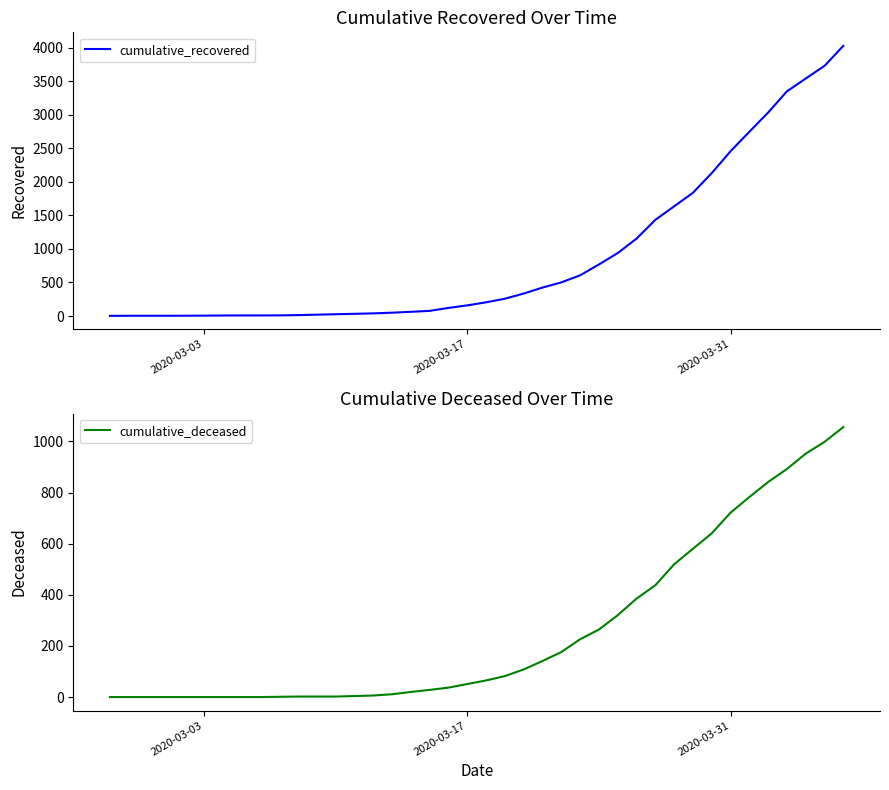

Reading right to left, extract all data points from this chart.

cumulative_recovered: 4026	3728	3539	3348	3032	2745	2455	2129	1836	1634	1433	1153	938	768	607	501	424	335	258	204	159	121	77	63	50	40	33	27	20	14	10	9	9	8	6	5	4	4	4	3
cumulative_deceased: 1056	998	952	892	841	782	721	640	580	519	437	385	320	264	226	176	141	108	82	65	51	37	28	20	11	6	4	2	2	2	1	0	0	0	0	0	0	0	0	0